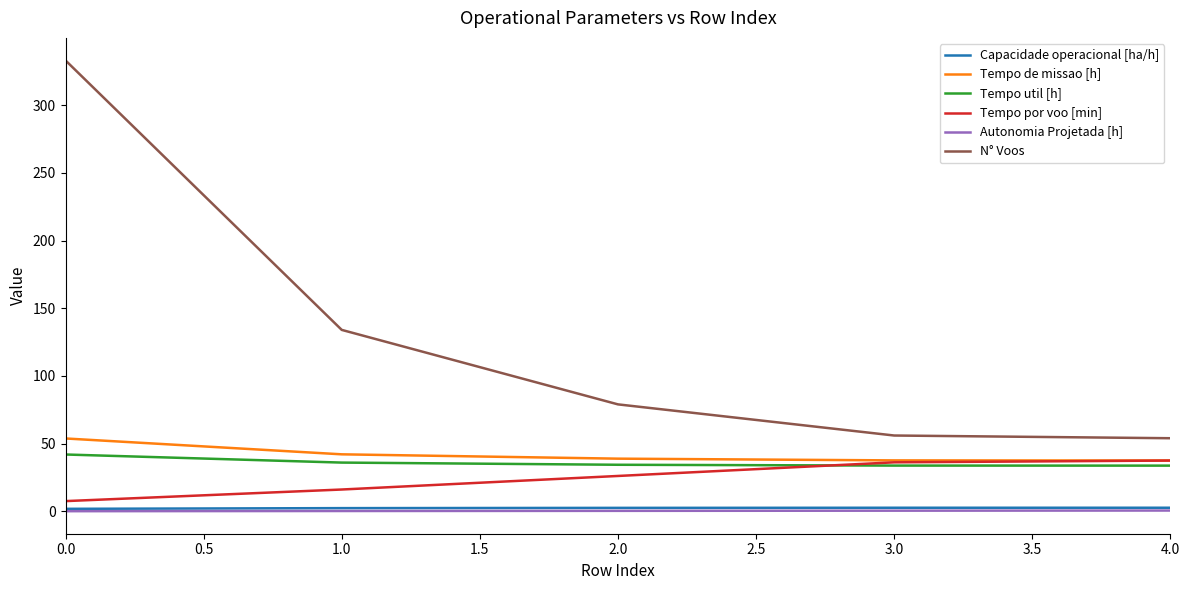

True or false: Tempo de missao [h] and Autonomia Projetada [h] intersect in this chart.

False